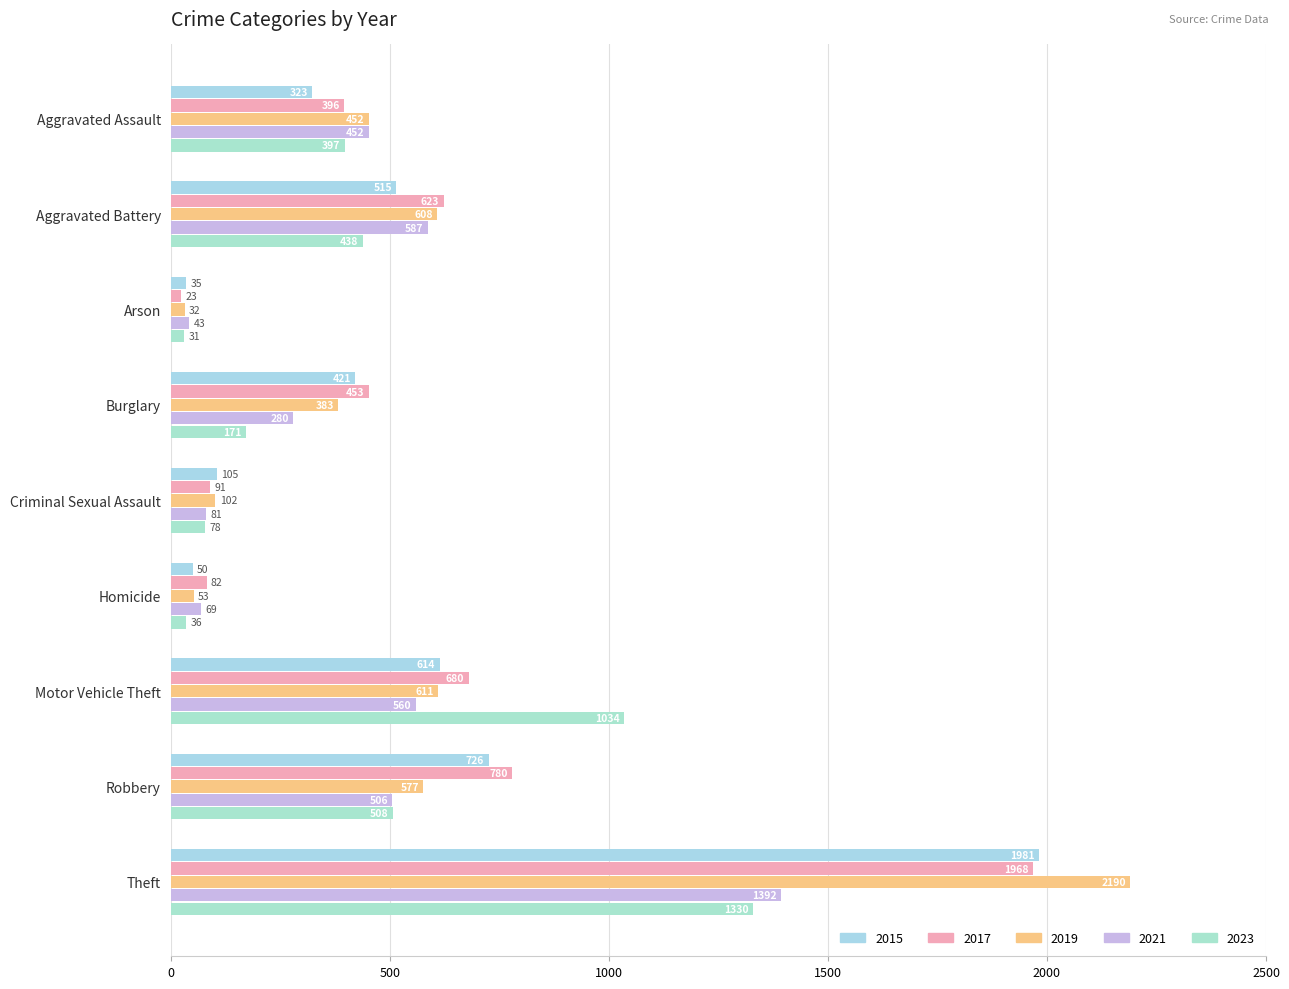

How many data points in 2015 are less than 421?

4